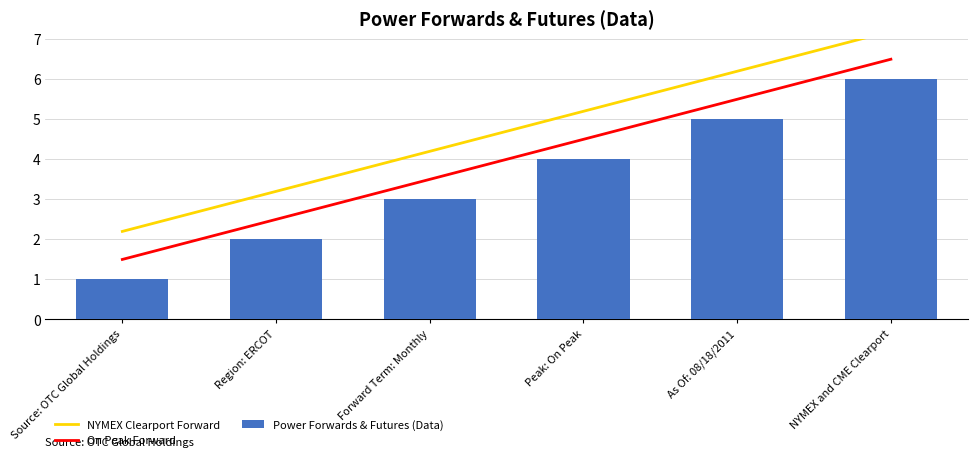

Which series has the largest total across all categories?

NYMEX Clearport Forward